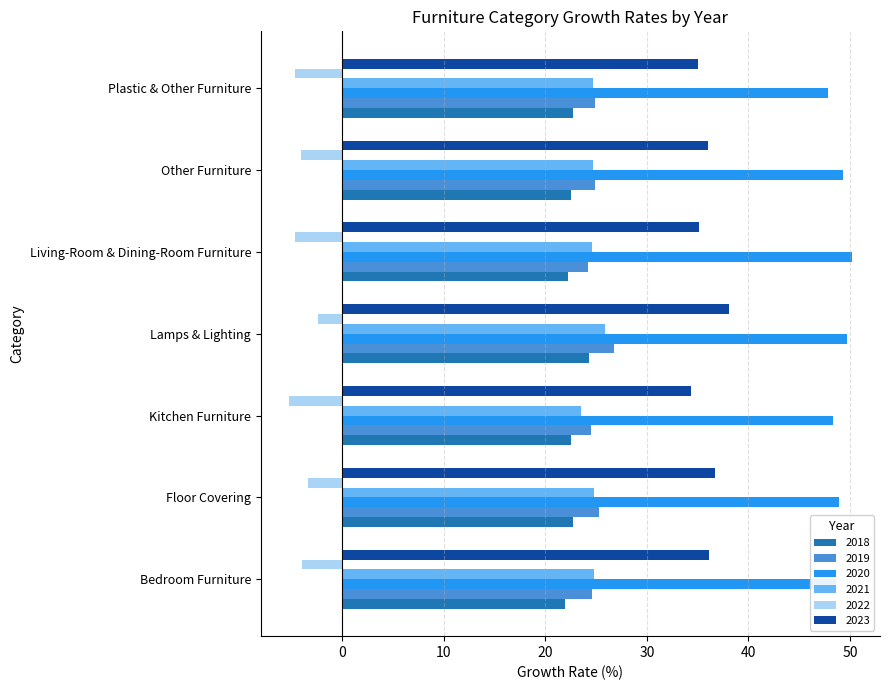

What is the spread (max minus min) of values at Plastic & Other Furniture?

52.6